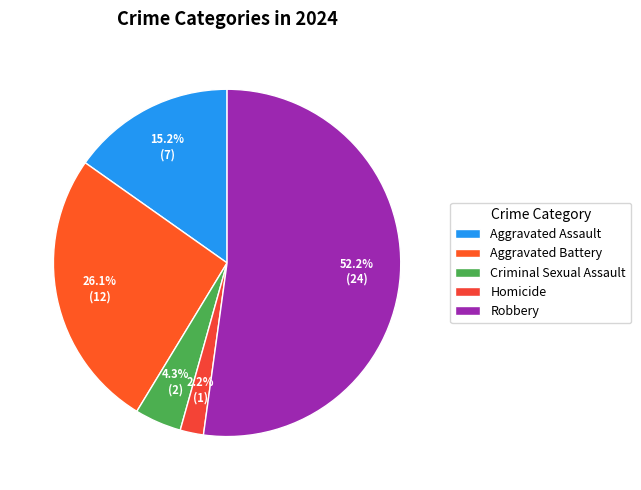

Which has a higher value, Aggravated Battery or Robbery?

Robbery